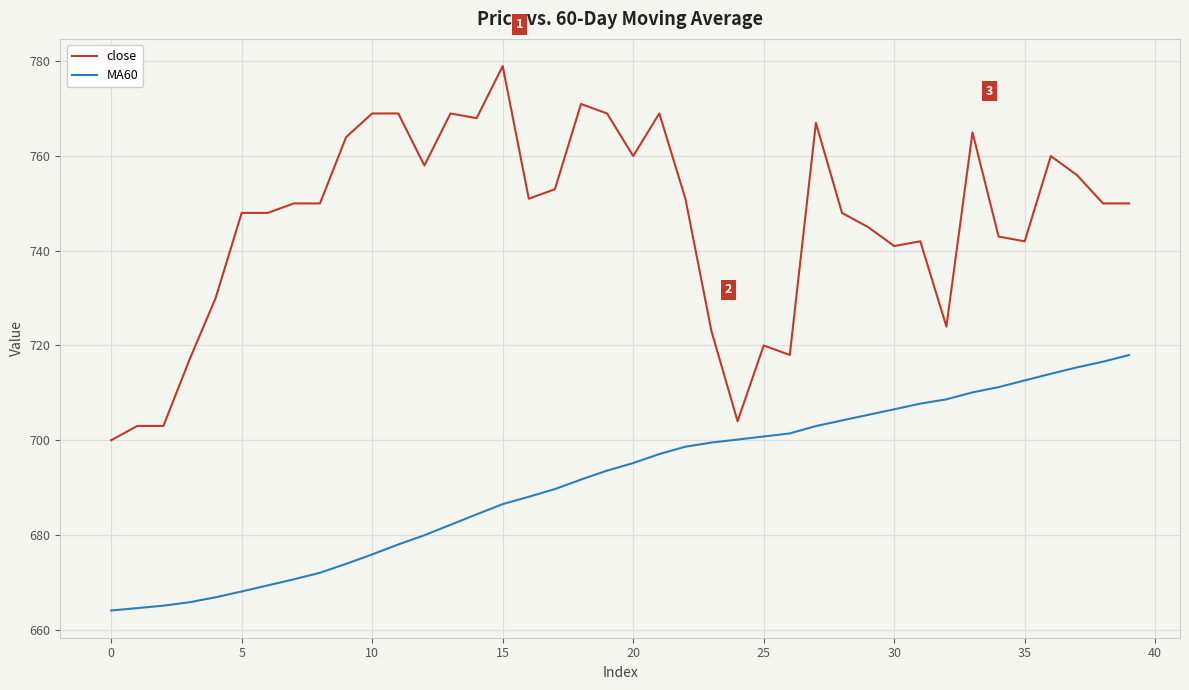

True or false: close and MA60 cross at least once.

False